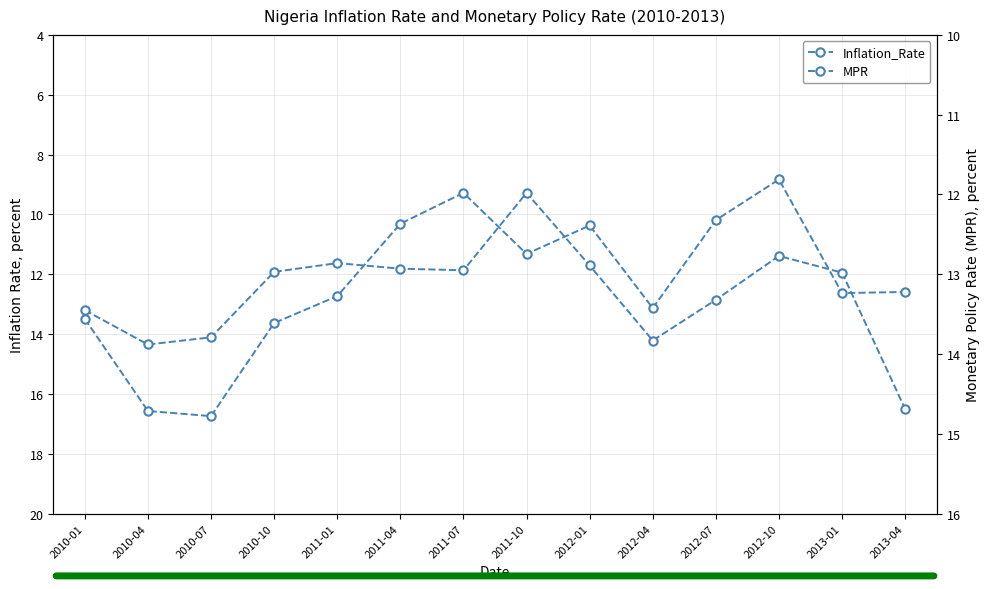

List the labels in order of MPR value, smallest first.

2011-10, 2012-10, 2011-01, 2012-01, 2011-04, 2011-07, 2010-10, 2013-01, 2012-07, 2010-01, 2010-07, 2012-04, 2010-04, 2013-04